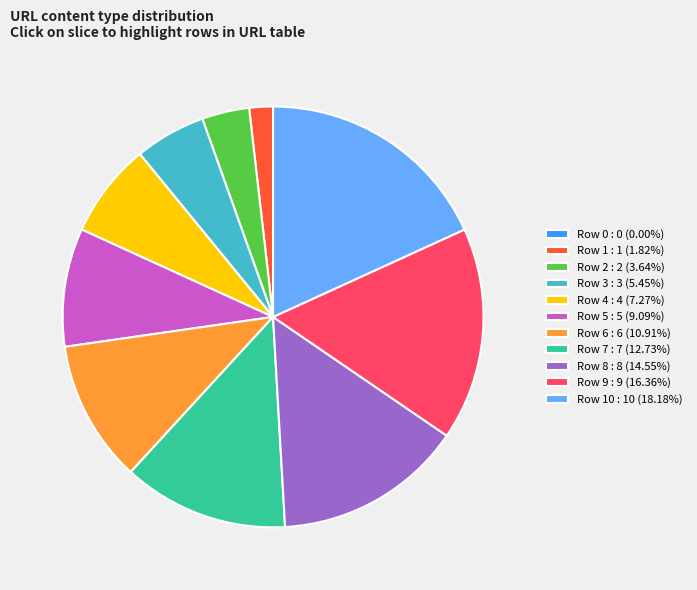

Combined, do Row 1 : 1 (1.82%) and Row 10 : 10 (18.18%) account for over 50%?

No